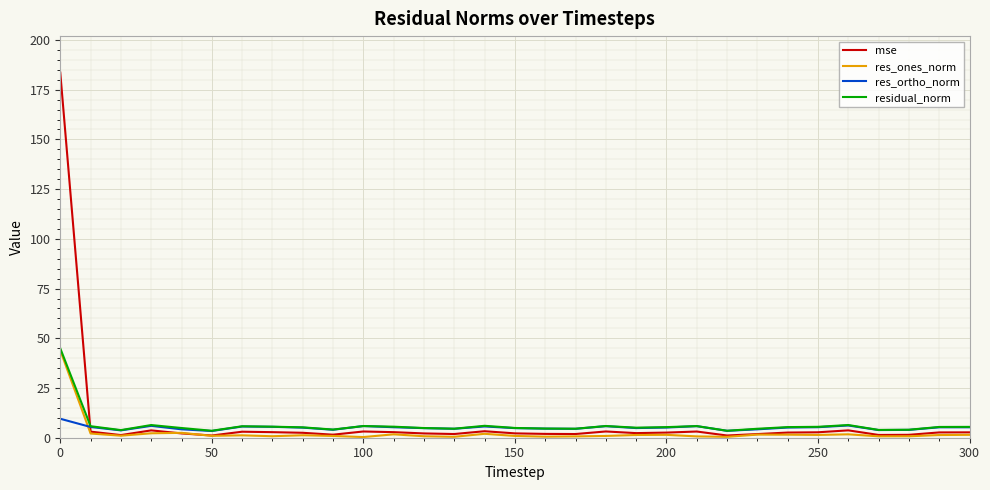

What is the maximum value shown in the chart?

183.6